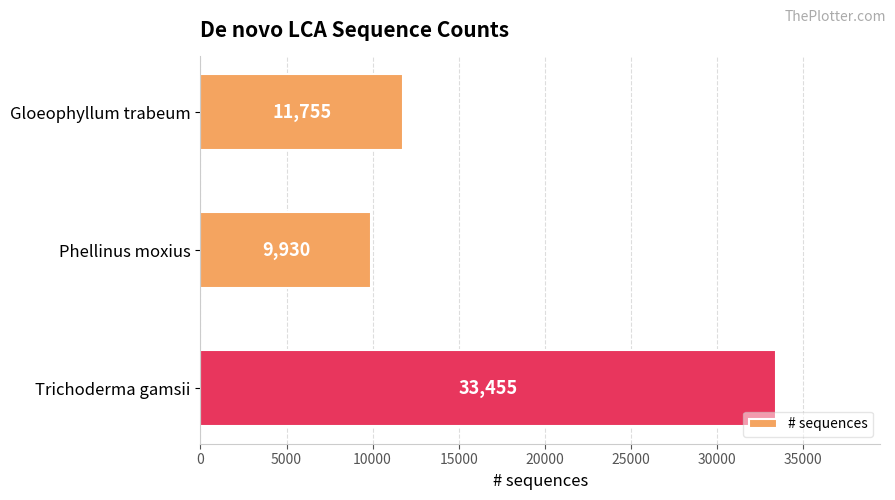

Which label corresponds to the smallest value in the chart?

Phellinus moxius